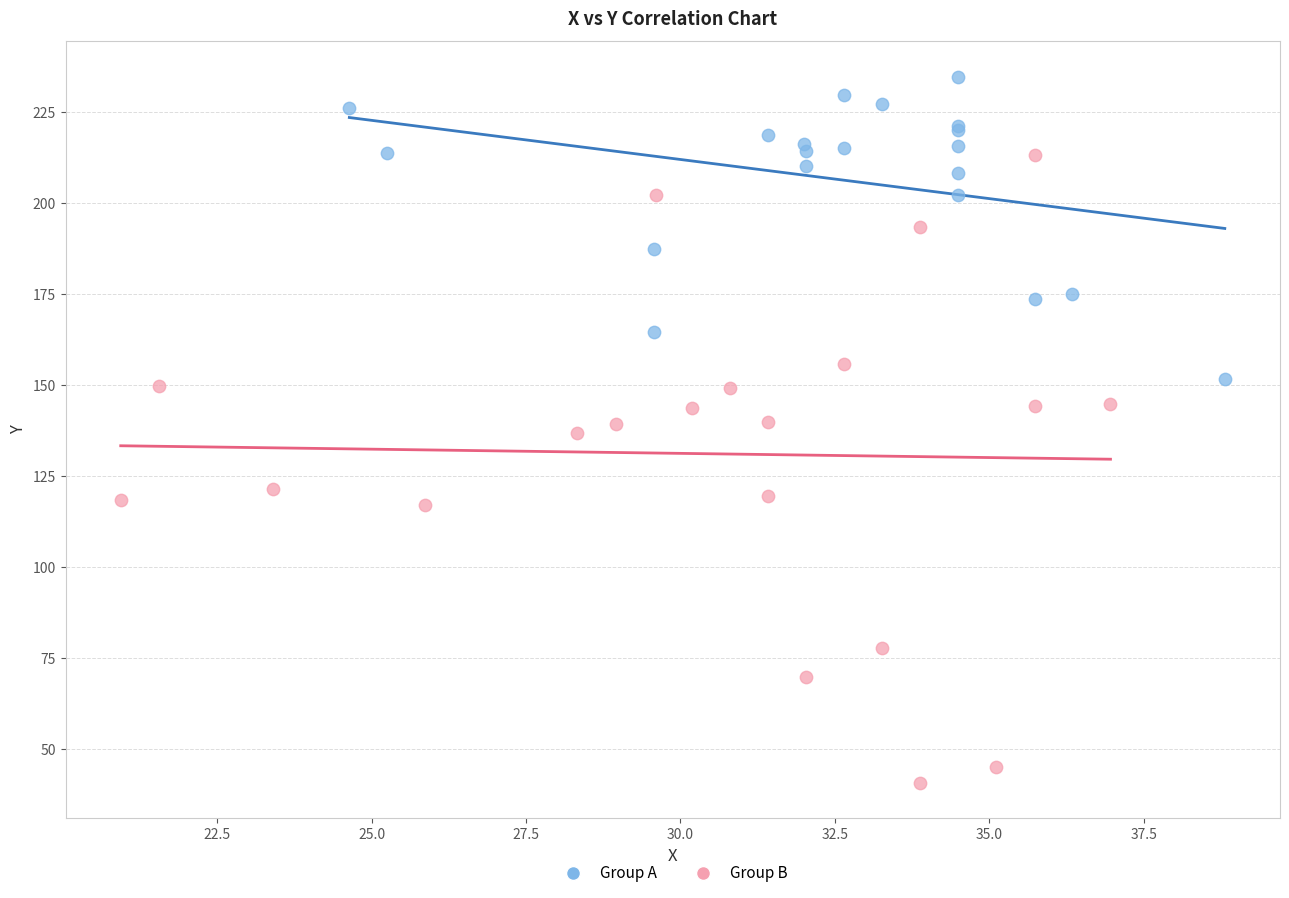

Which series reaches the minimum Y coordinate?

Group B